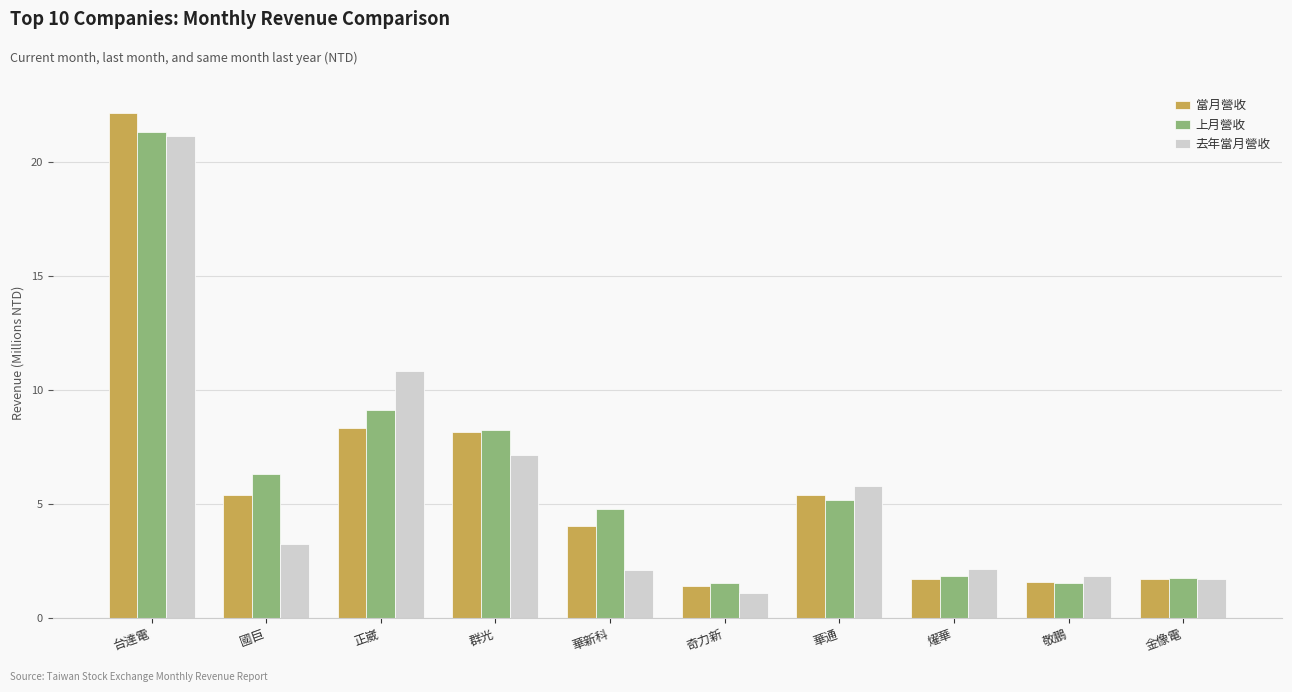

What value does the 上月營收 series have at 正崴?

9.1